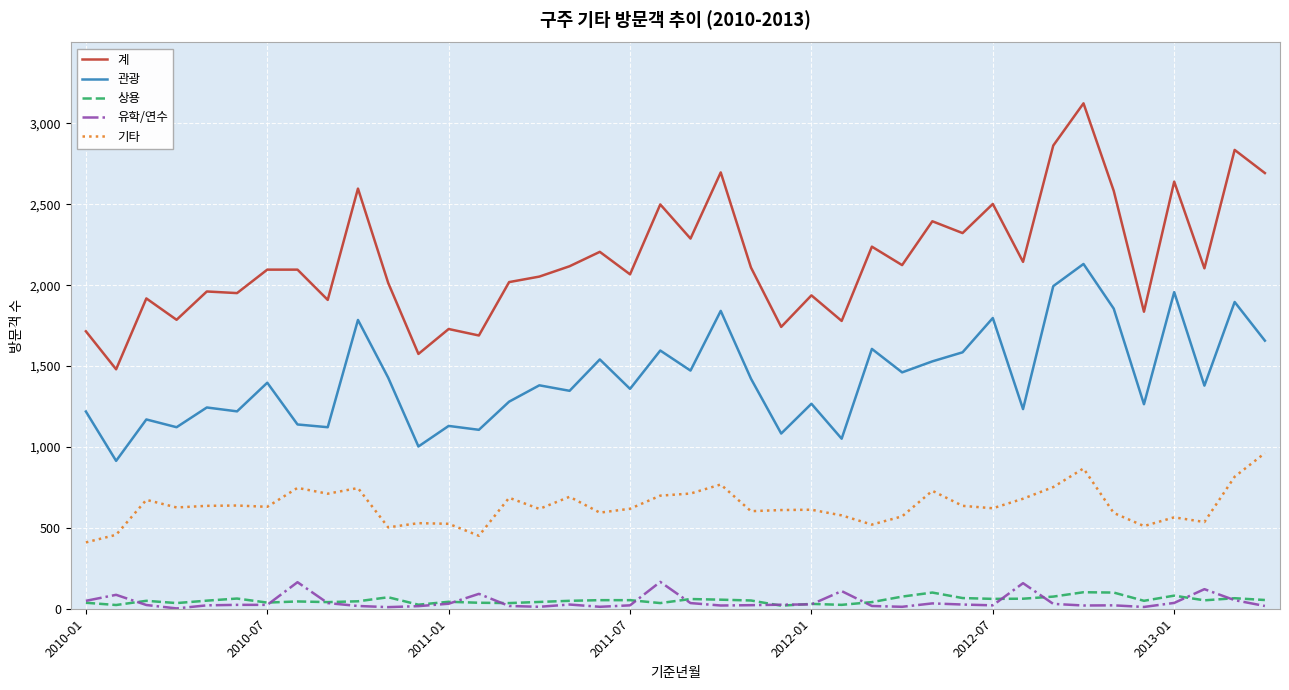

Which series has the largest range (max minus min)?

계